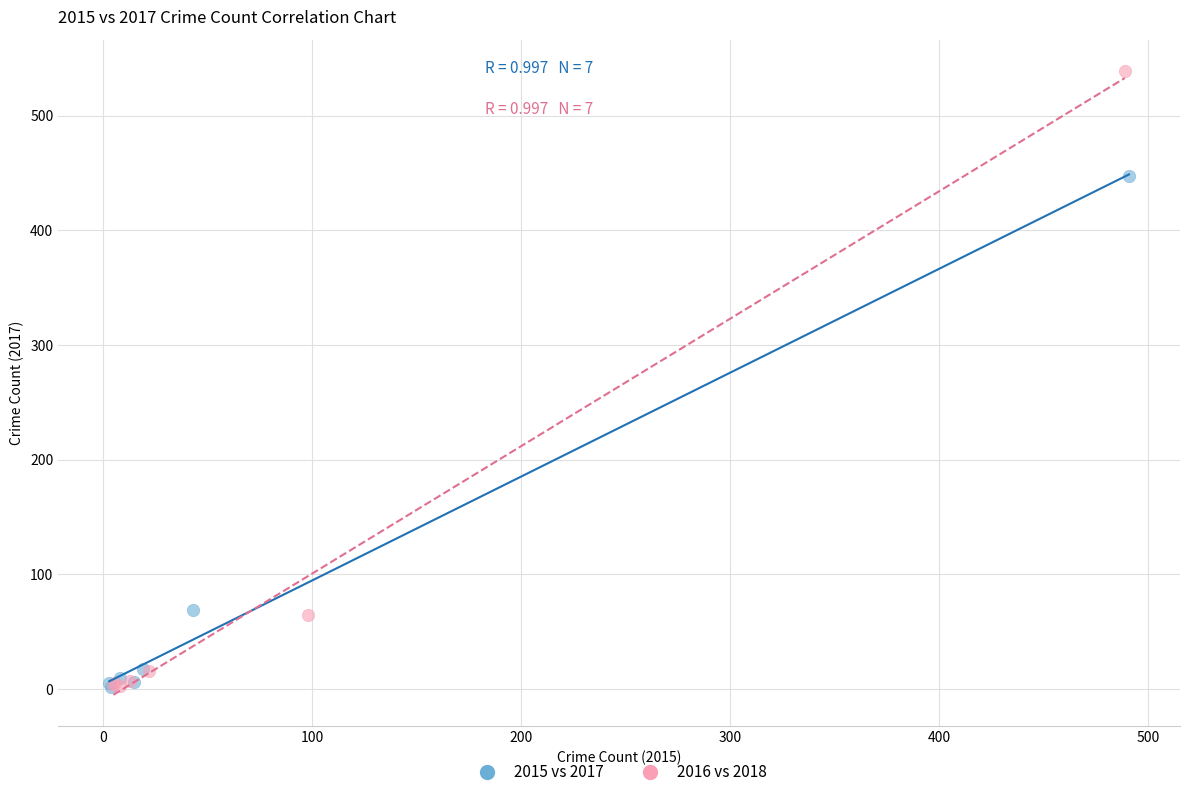

What are all the series names shown in the legend?

2015 vs 2017, 2016 vs 2018